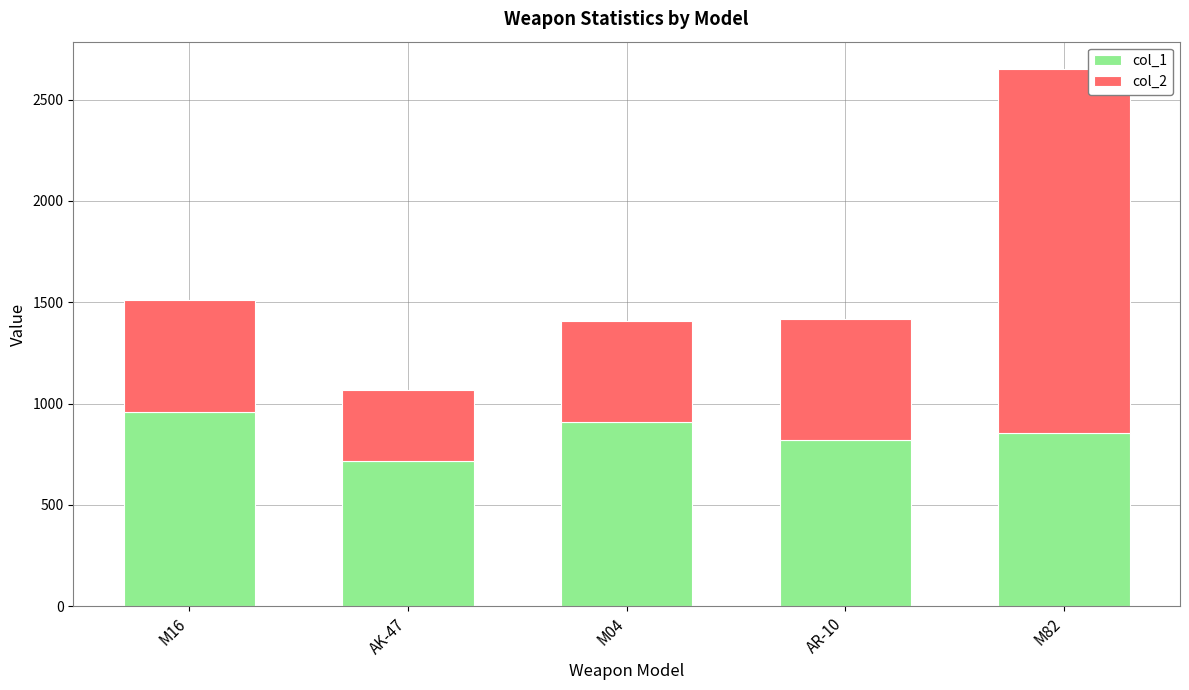

At which category is the sum across all series the highest?

M82